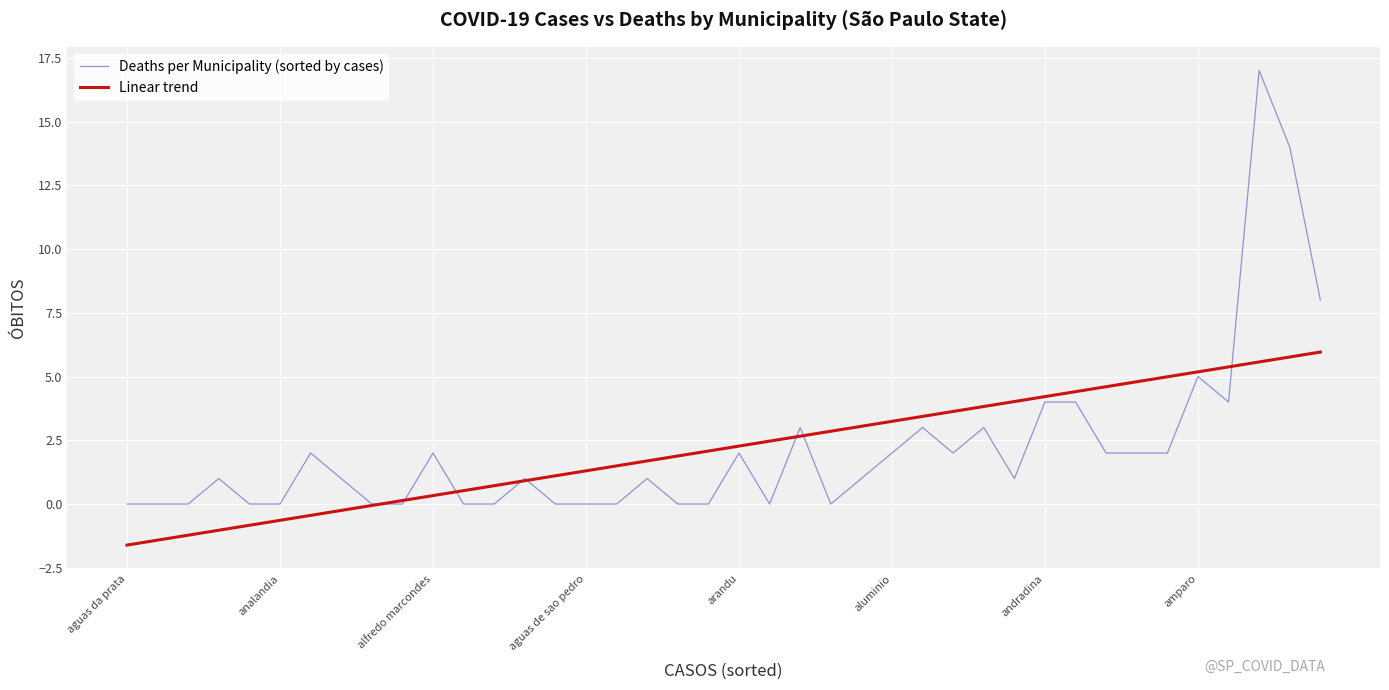

What are all the series names shown in the legend?

Deaths per Municipality (sorted by cases), Linear trend